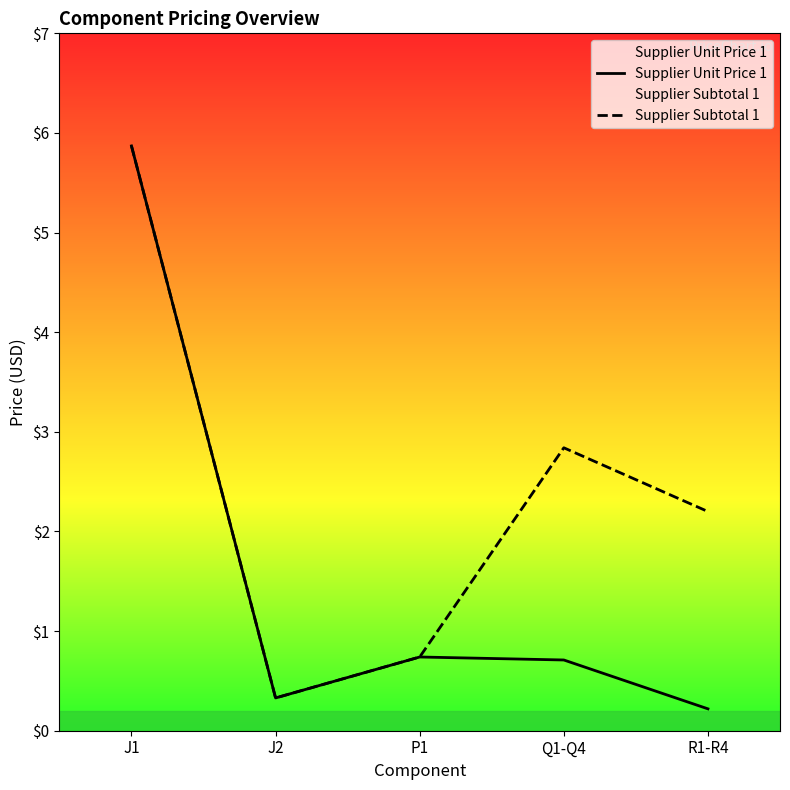

What position from the left is J1?

1